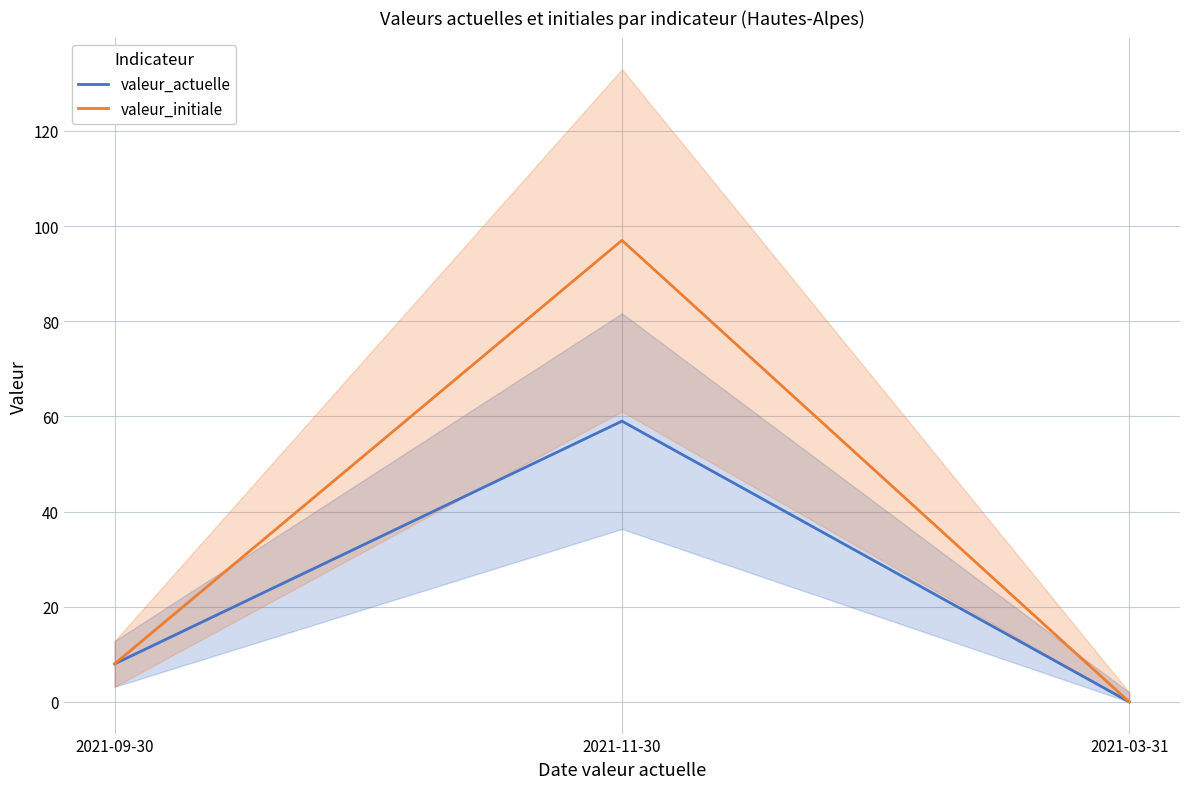

What is the maximum value for valeur_actuelle?

59